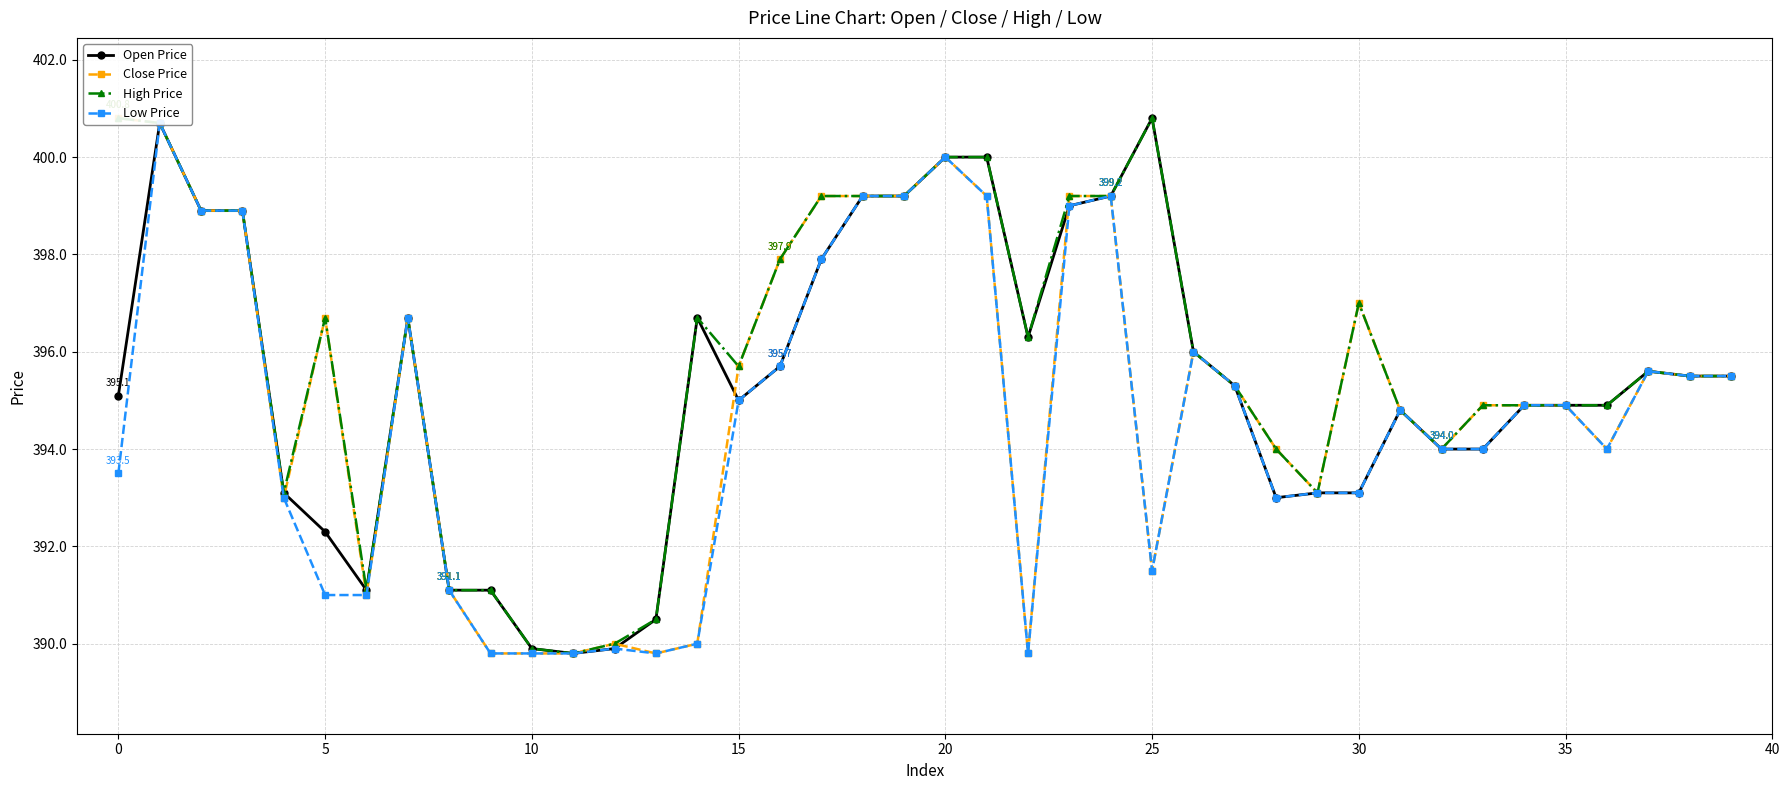

At which label is High Price closest to 395?

33